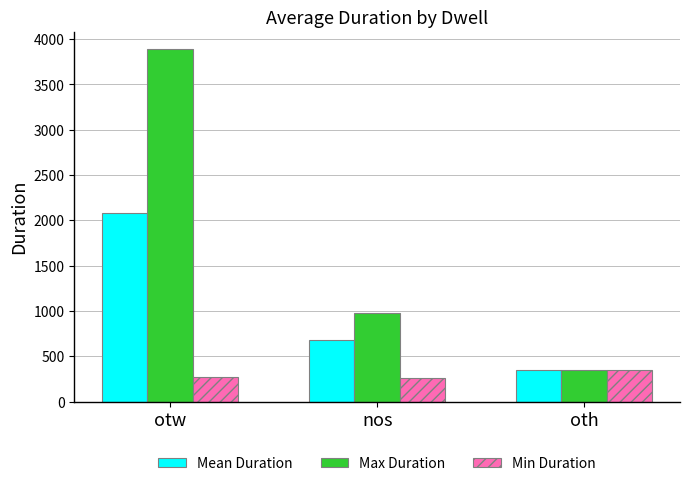

What is the label of the 2nd bar from the right?

nos